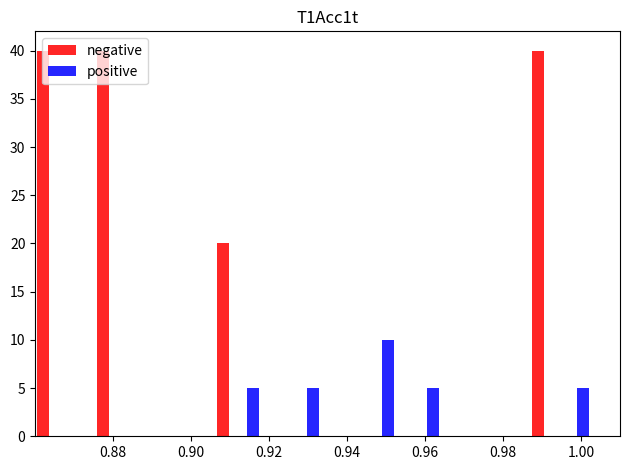

What are all the series names shown in the legend?

negative, positive